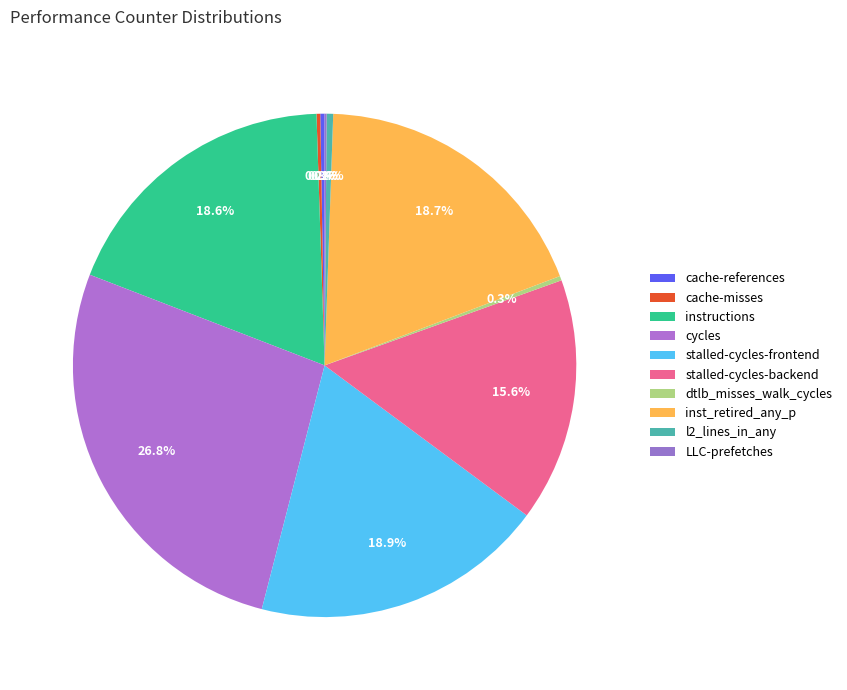

Which category has the smallest portion of the pie?

LLC-prefetches